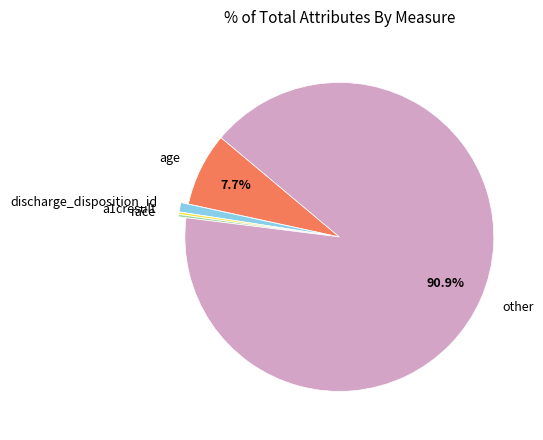

Approximately how many times larger is the value at age compared to other?

0.1